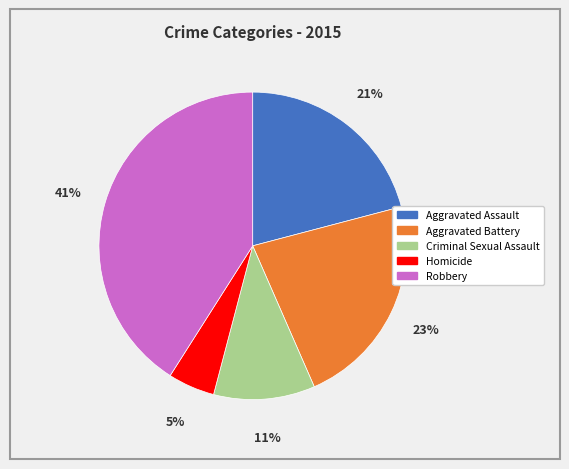

Do Robbery and Homicide together represent more than half of the pie?

No